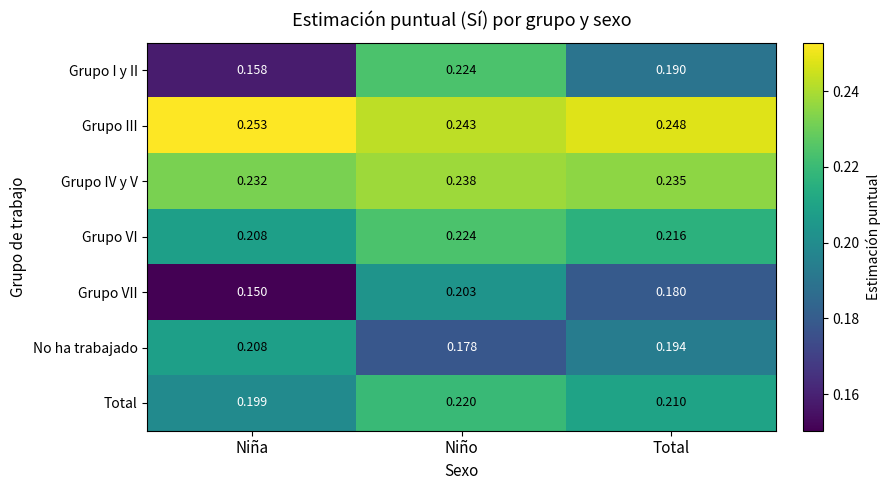

Where is Grupo I y II nearest to the value 0?

Niña